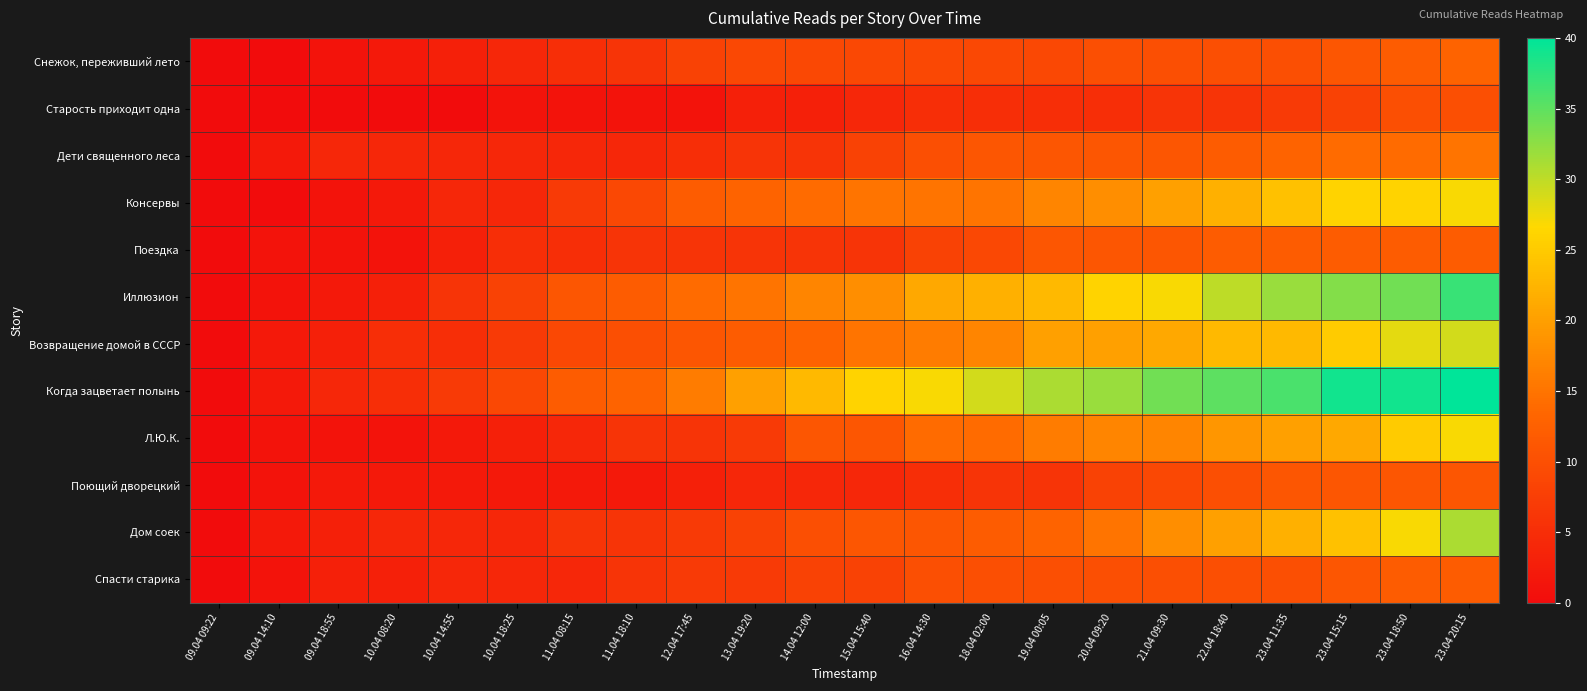

At 11.04 08:15, list the series in order from smallest to largest.

Старость приходит одна, Поющий дворецкий, Дети священного леса, Л.Ю.К., Спасти старика, Снежок, переживший лето, Поездка, Дом соек, Консервы, Возвращение домой в СССР, Иллюзион, Когда зацветает полынь